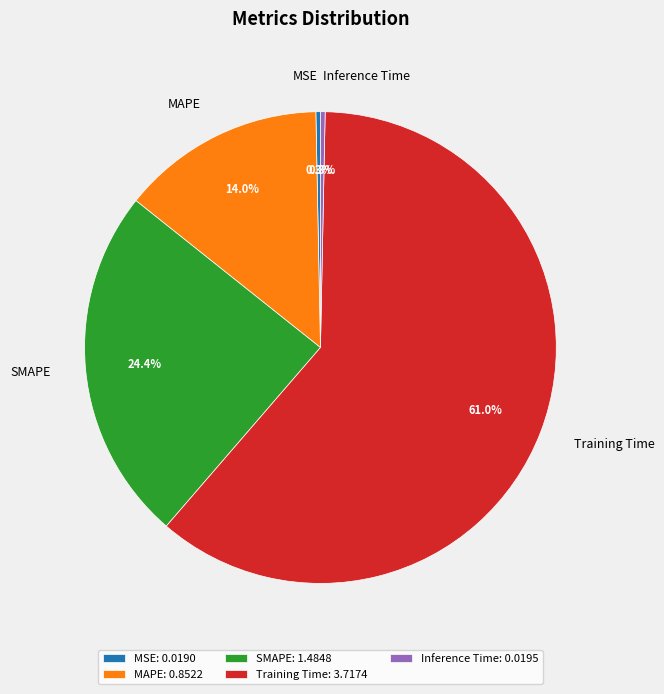

Do Inference Time and SMAPE together represent more than half of the pie?

No